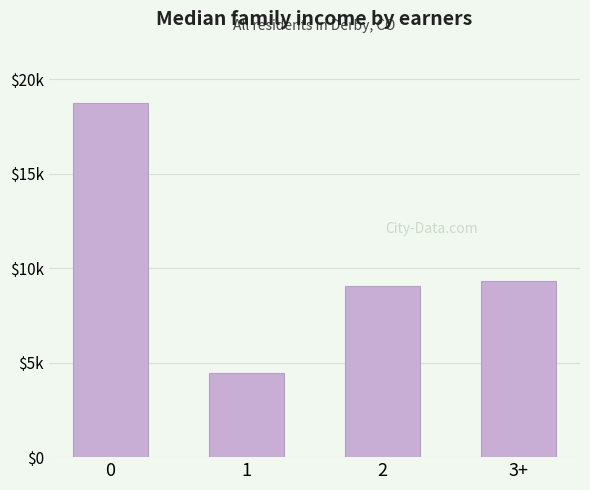

Which category has the lowest value across all series?

1